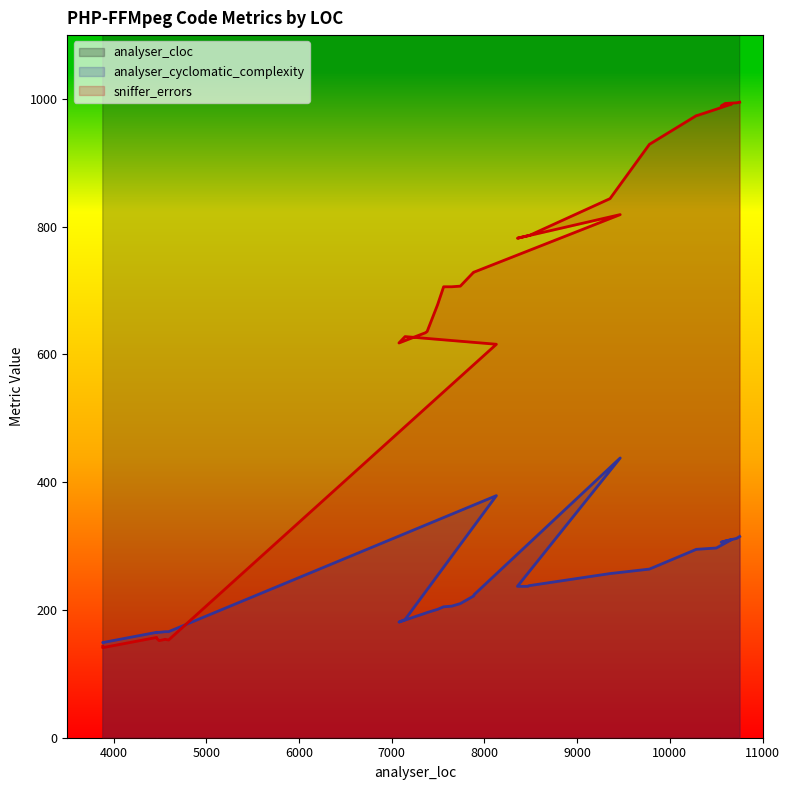

How many categories are shown in the chart?

34